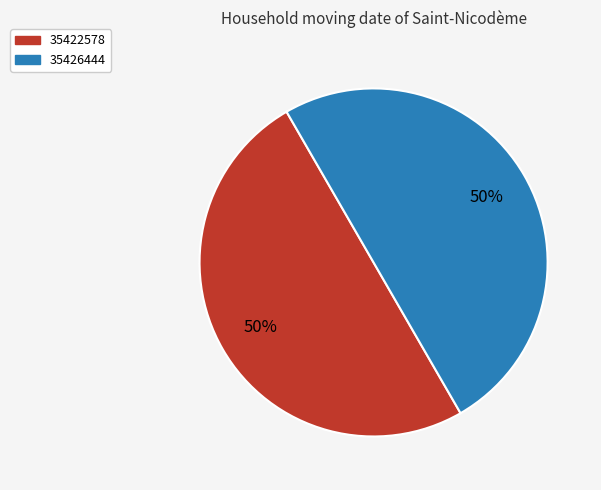

Count the number of slices in the pie.

2